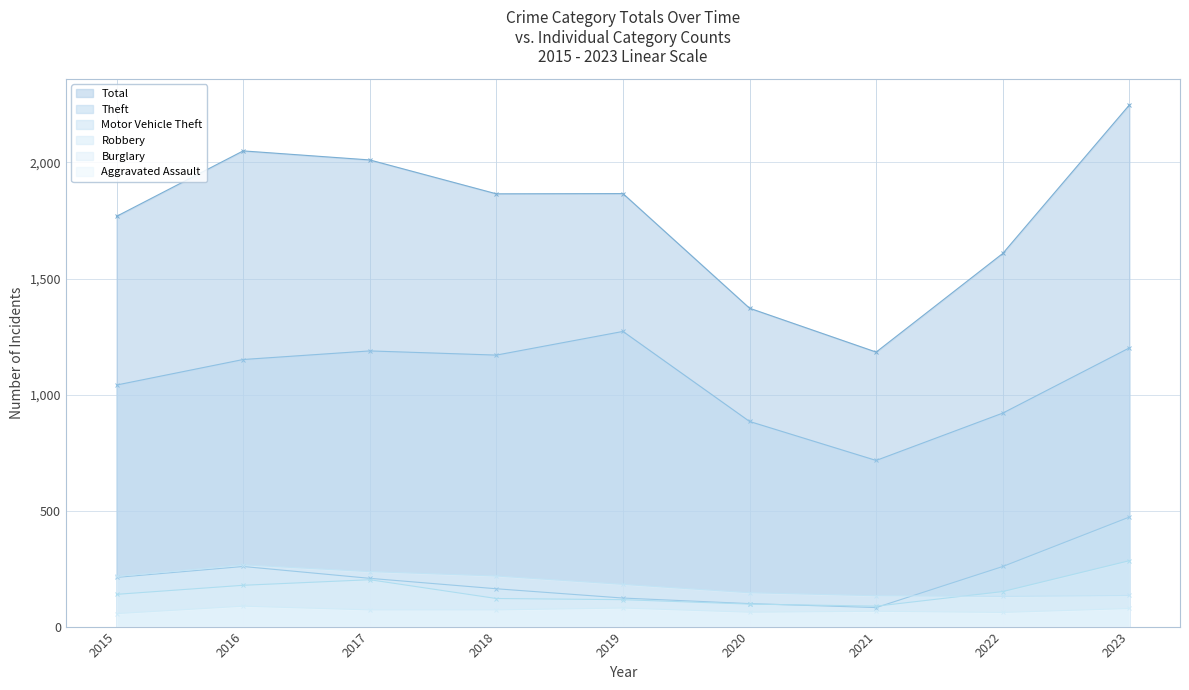

Does the chart have visible grid lines?

Yes